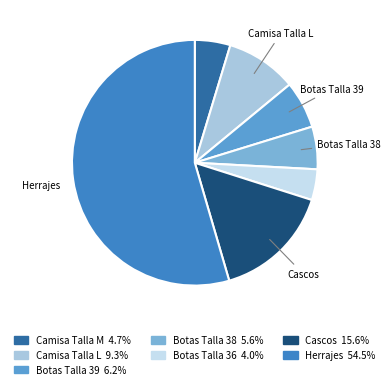

Which category has the smallest portion of the pie?

Botas Talla 36